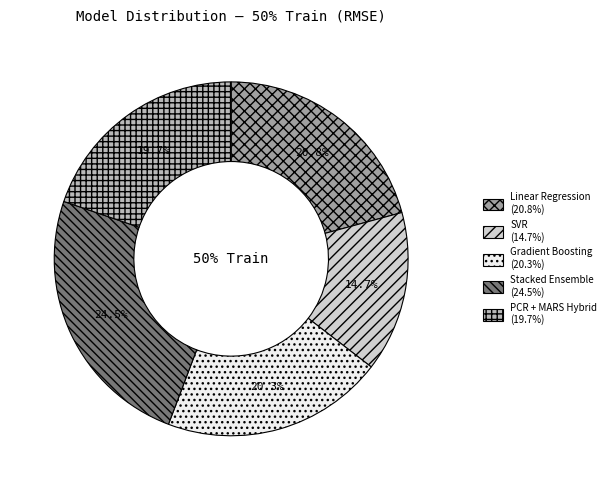

Which slice is the largest?

Stacked Ensemble